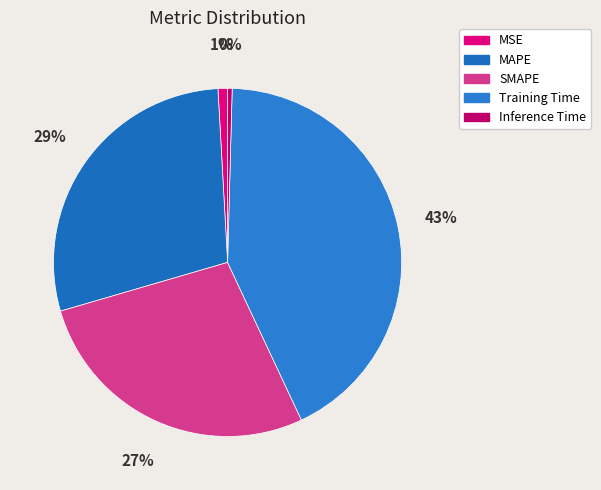

To the nearest percent, what is the difference between the Training Time and MSE slice percentages?

42%